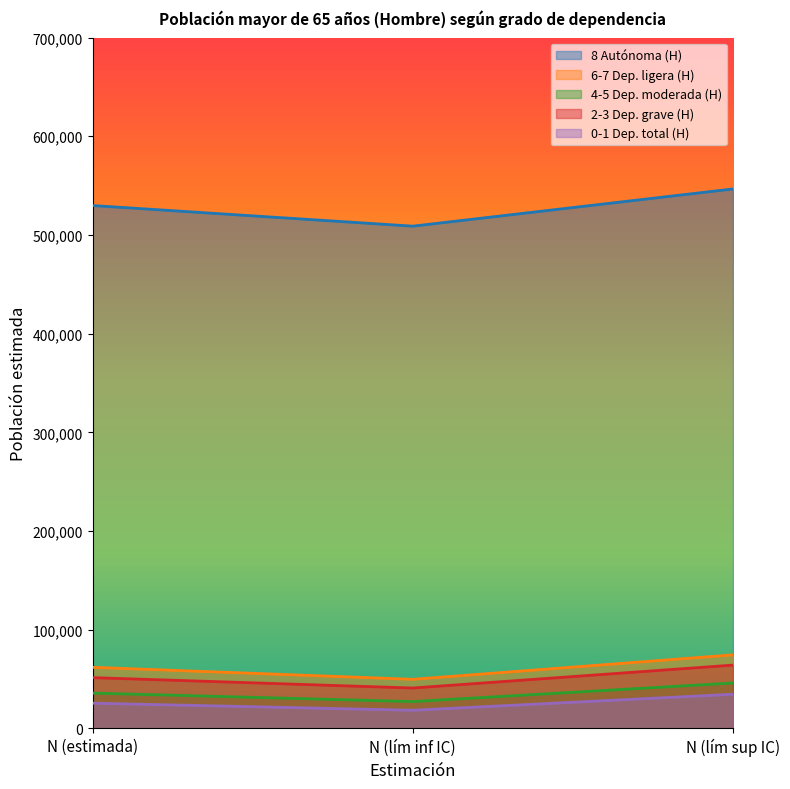

At which category is the sum across all series the highest?

N (lím sup IC)